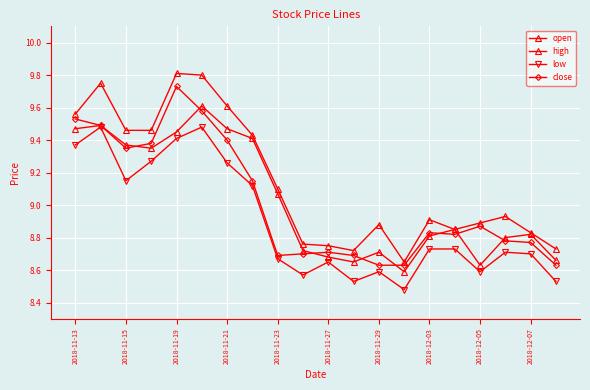

List the series in order of their peak value, lowest first.

low, open, close, high